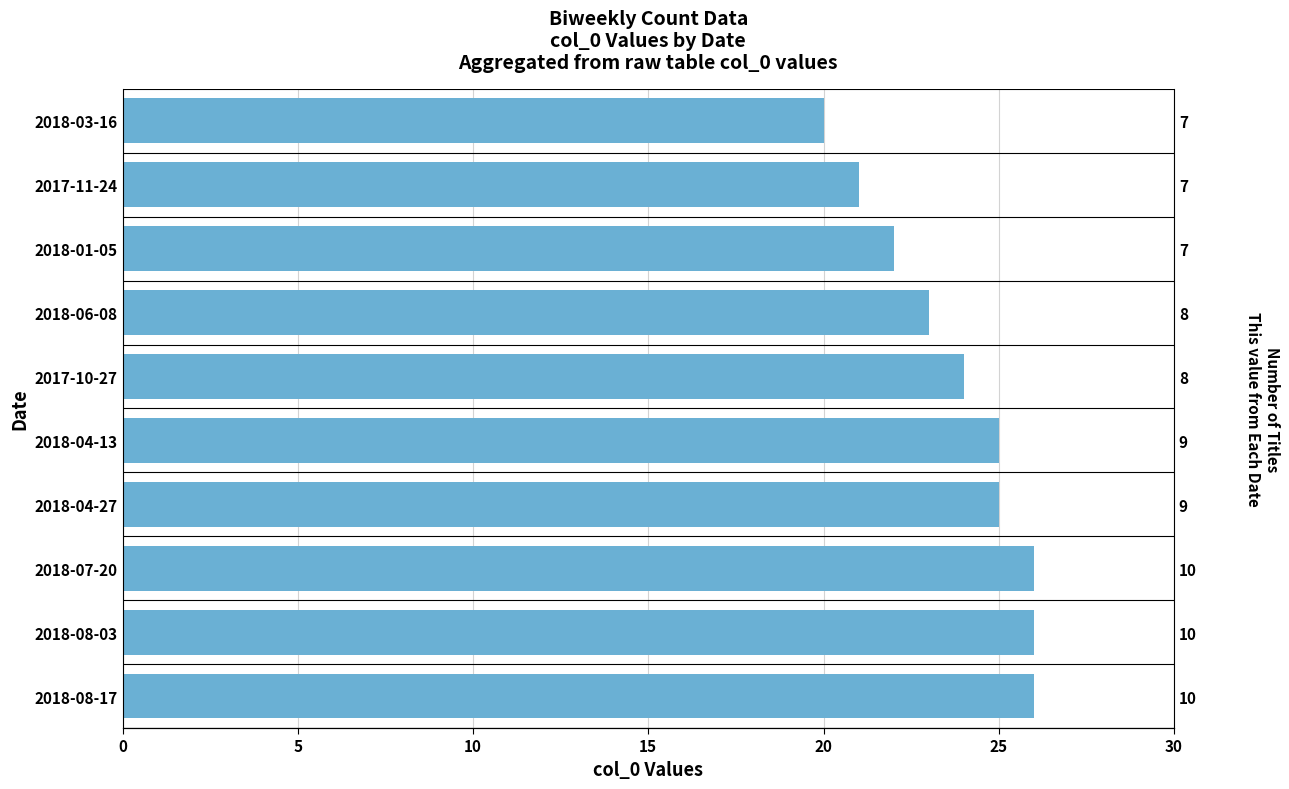

What value does the data have at 2018-07-20?

26